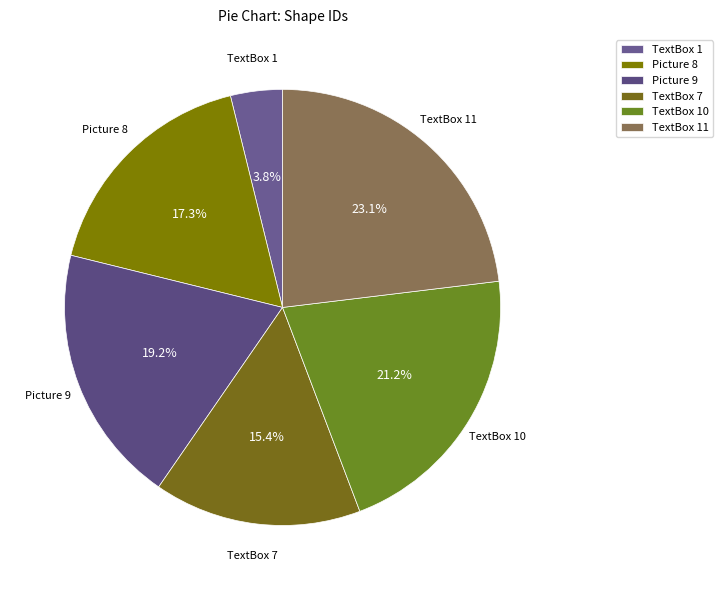

What portion of the pie excludes TextBox 10?

78.8%